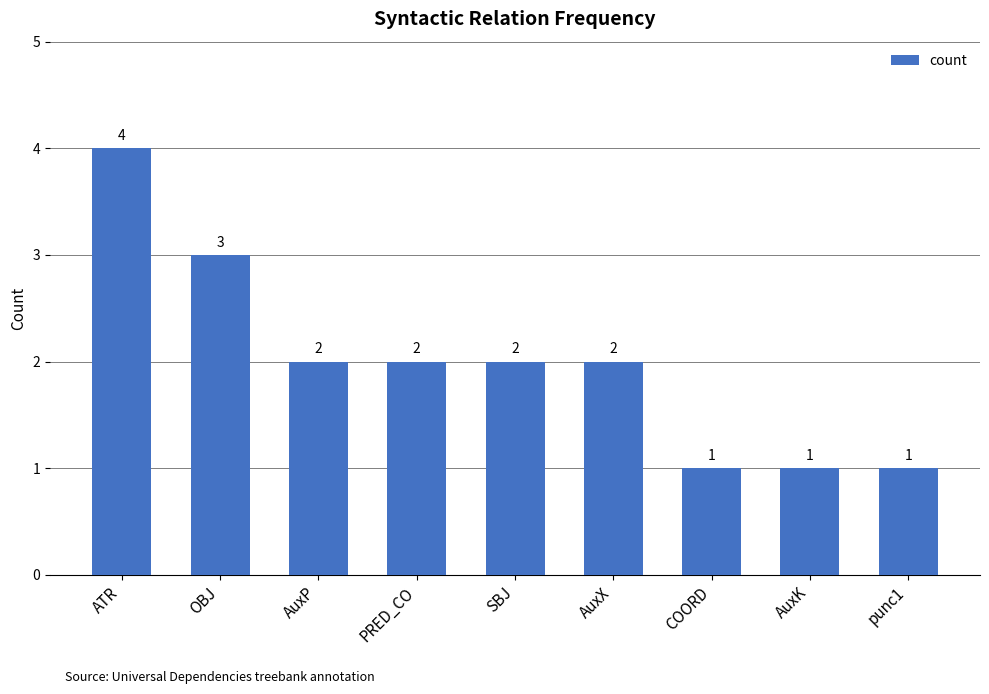

What is the label of the 5th bar from the right?

SBJ